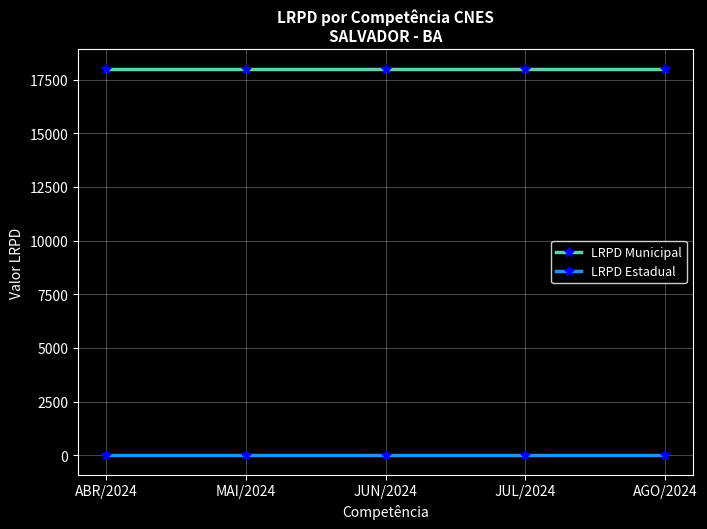

What is the spread (max minus min) of values at JUL/2024?

18000